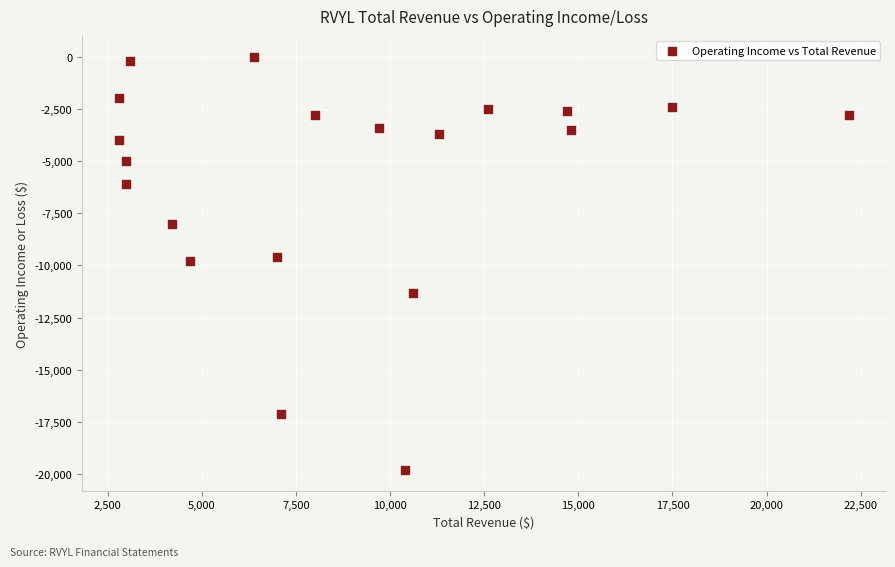

What is the range of Y values (max minus min)?

19800